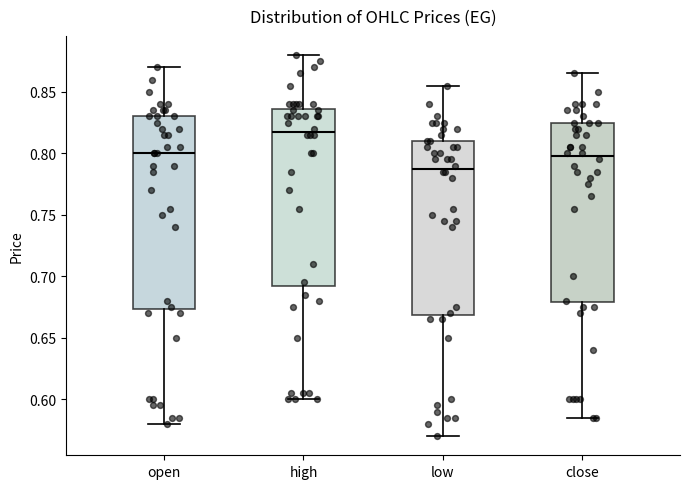

Where does the median line of the box for close sit on the y-axis? The values are not printed on the chart, so give them approximately, as read against the axis.

0.800